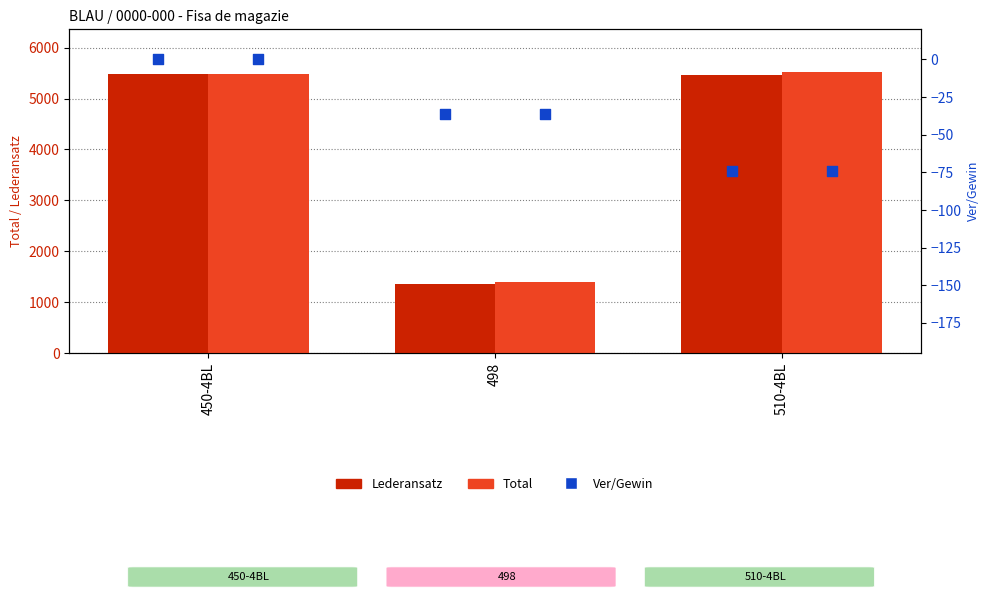

At how many categories does at least one series exceed 333?

3